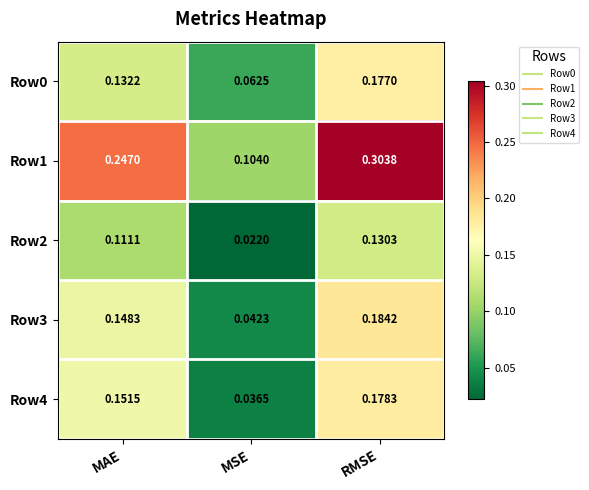

Is the value of Row3 at MAE greater than the value of Row1 at RMSE?

No